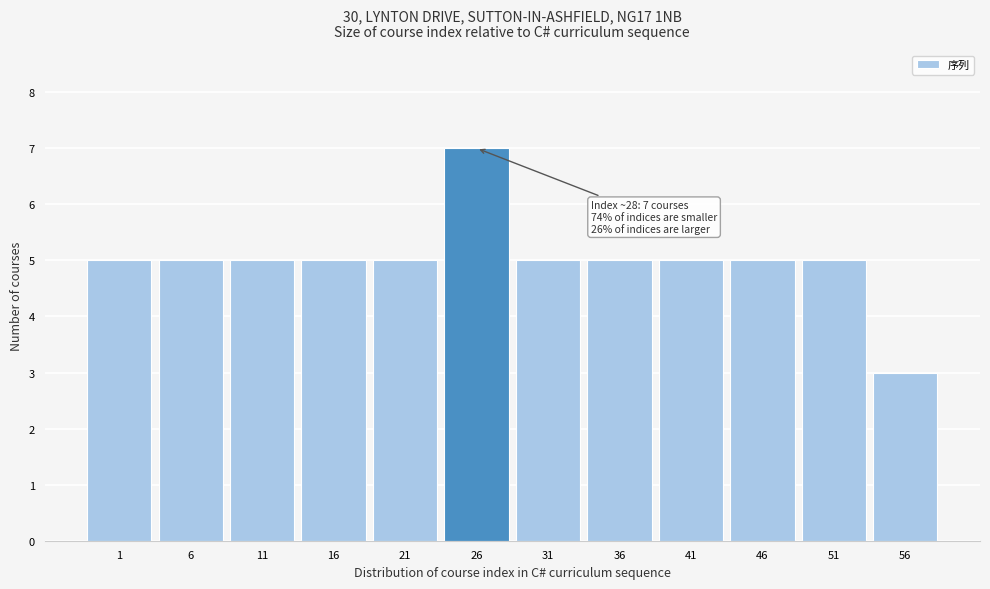

Reading right to left, transcribe all the data shown in this chart.

3	5	5	5	5	5	7	5	5	5	5	5